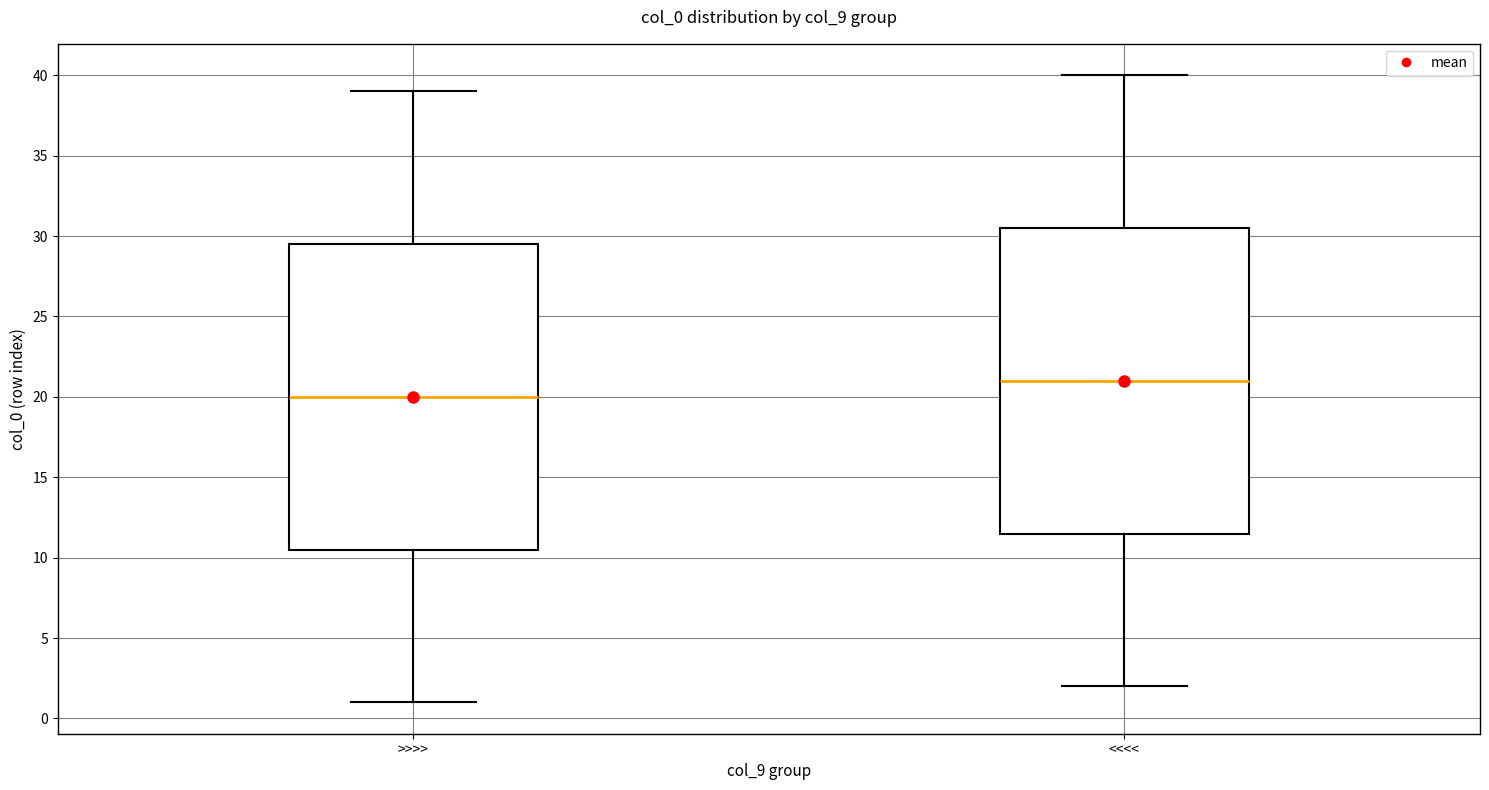

Which box's median line is the highest?

<<<<